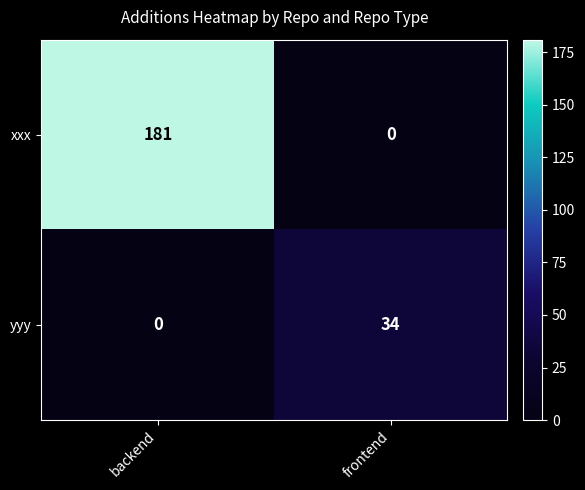

Reading right to left, extract all data points from this chart.

xxx: 0	181
yyy: 34	0